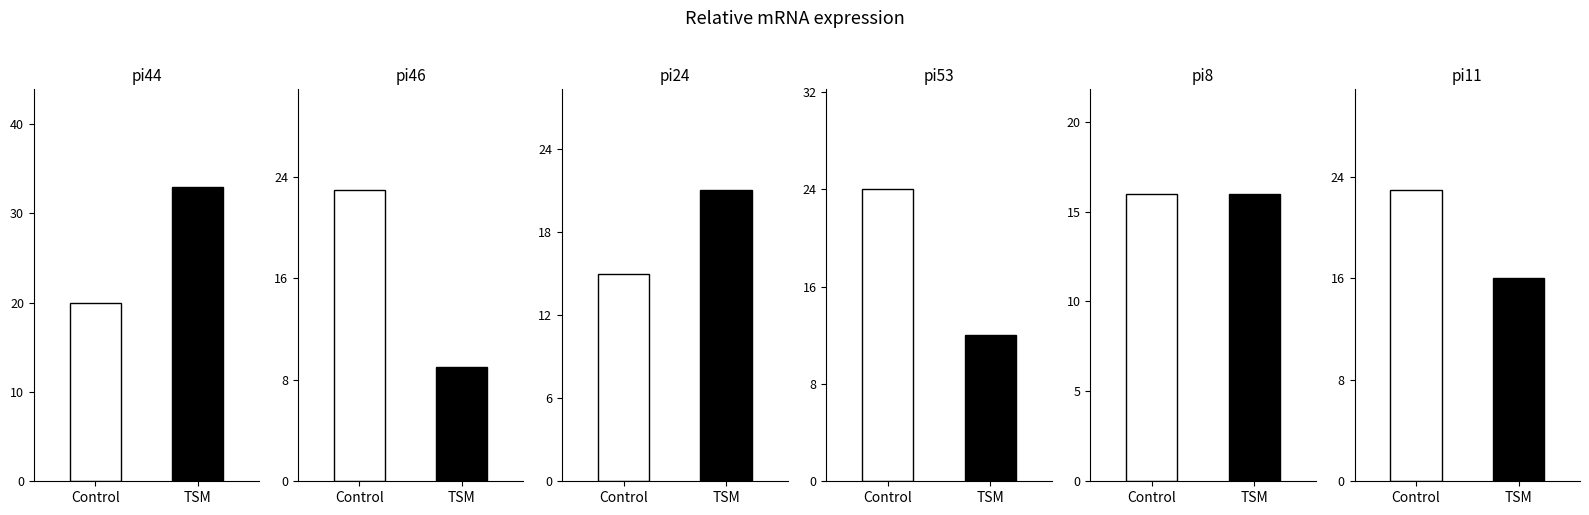

Is it true that pi44 equals 33 at TSM?

True